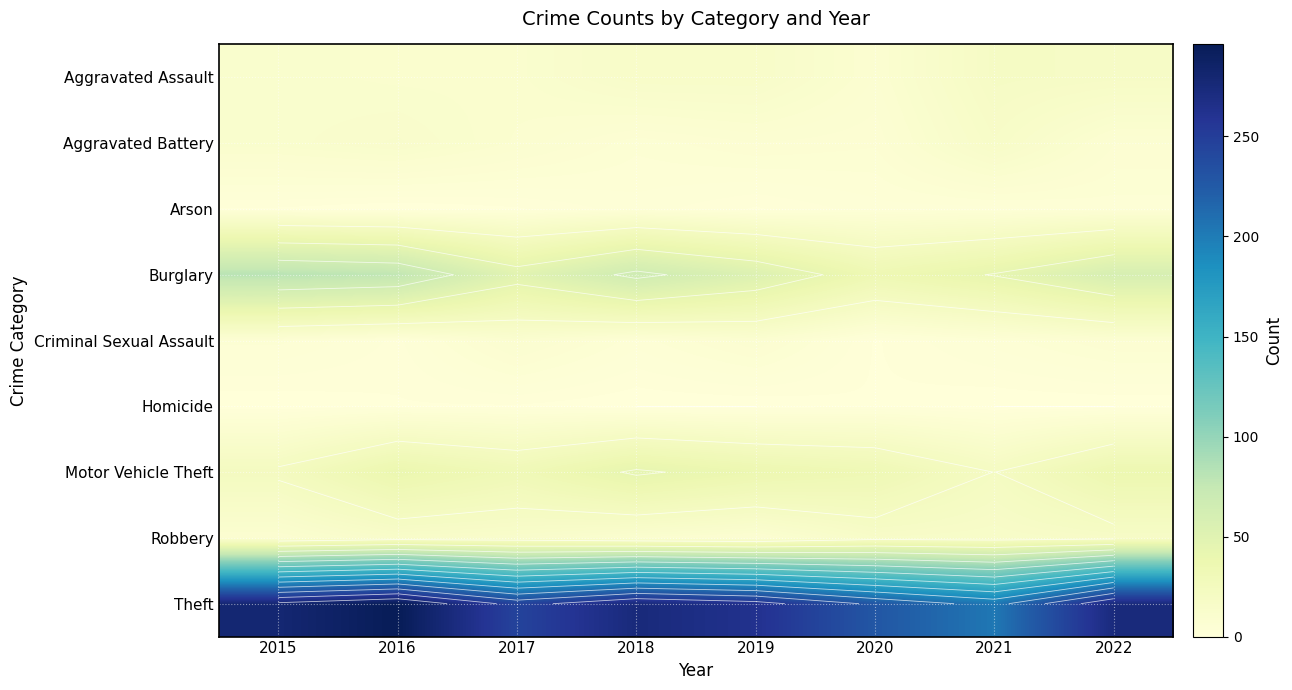

At which category is the sum across all series the highest?

2016